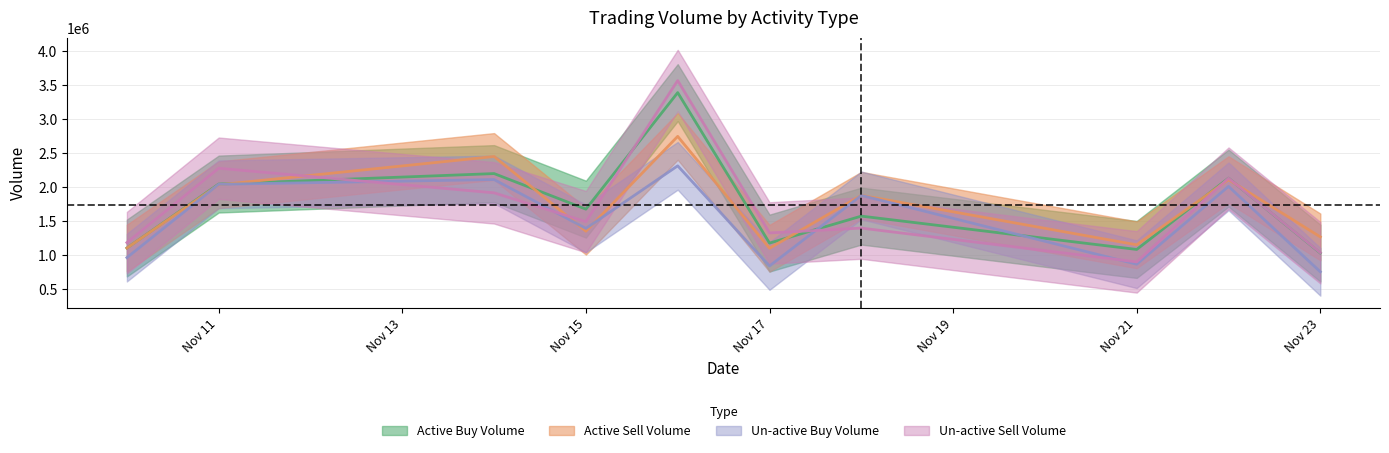

At which label does un_active_sell_volume reach its peak?

2022-11-16